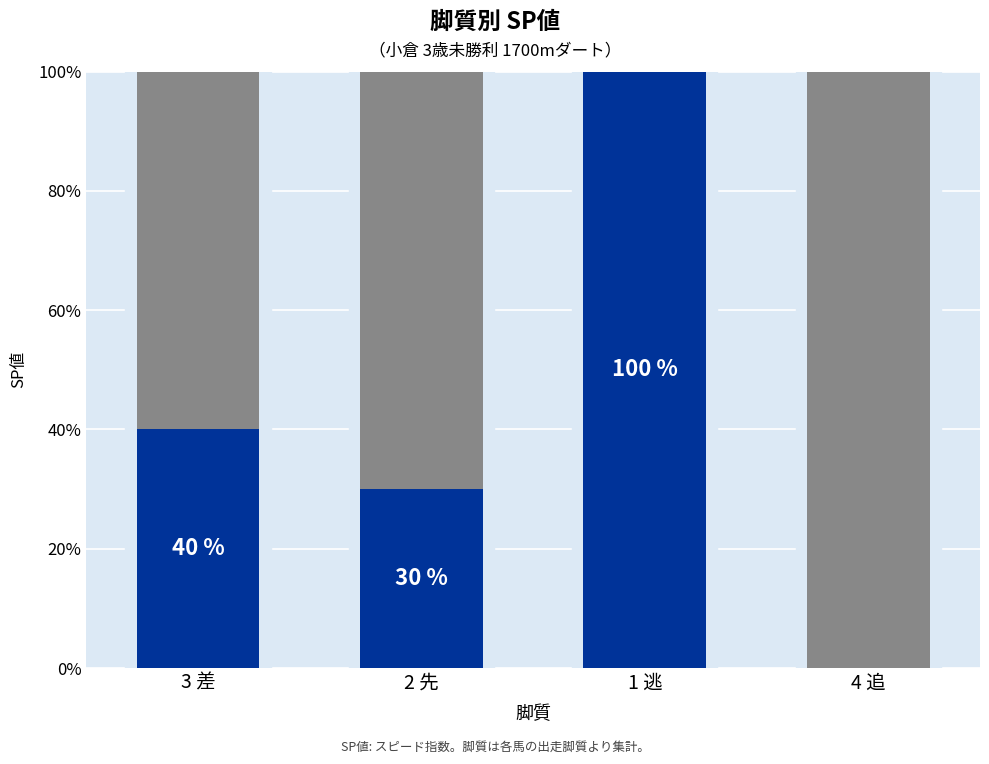

Reading right to left, transcribe all the data shown in this chart.

0	100	30	40